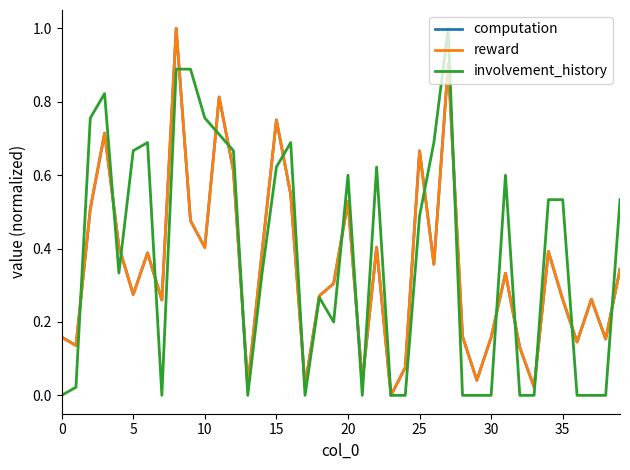

What is the maximum value for involvement_history?

1.0